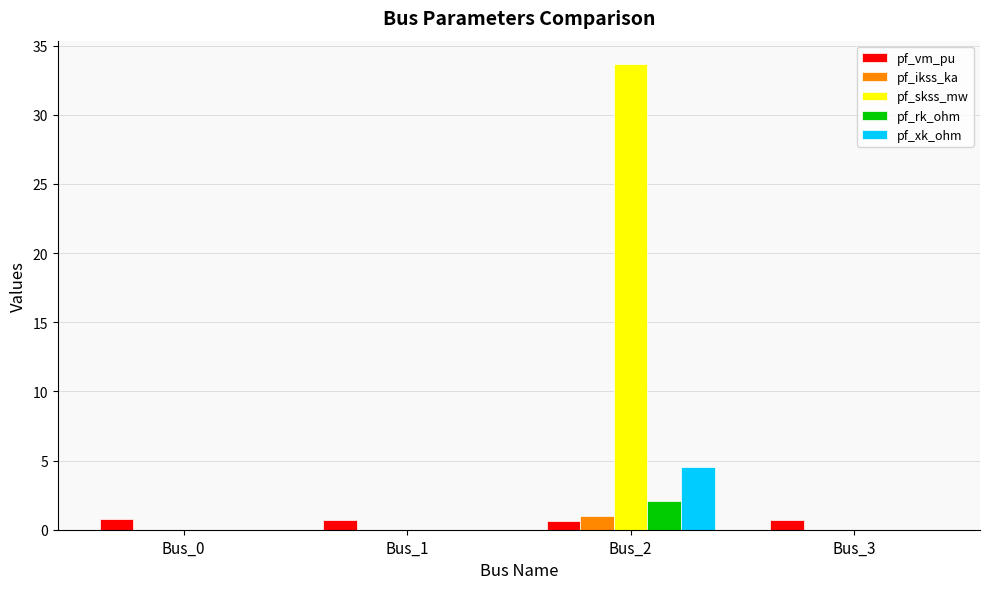

Which series changed the most between Bus_2 and Bus_3?

pf_skss_mw